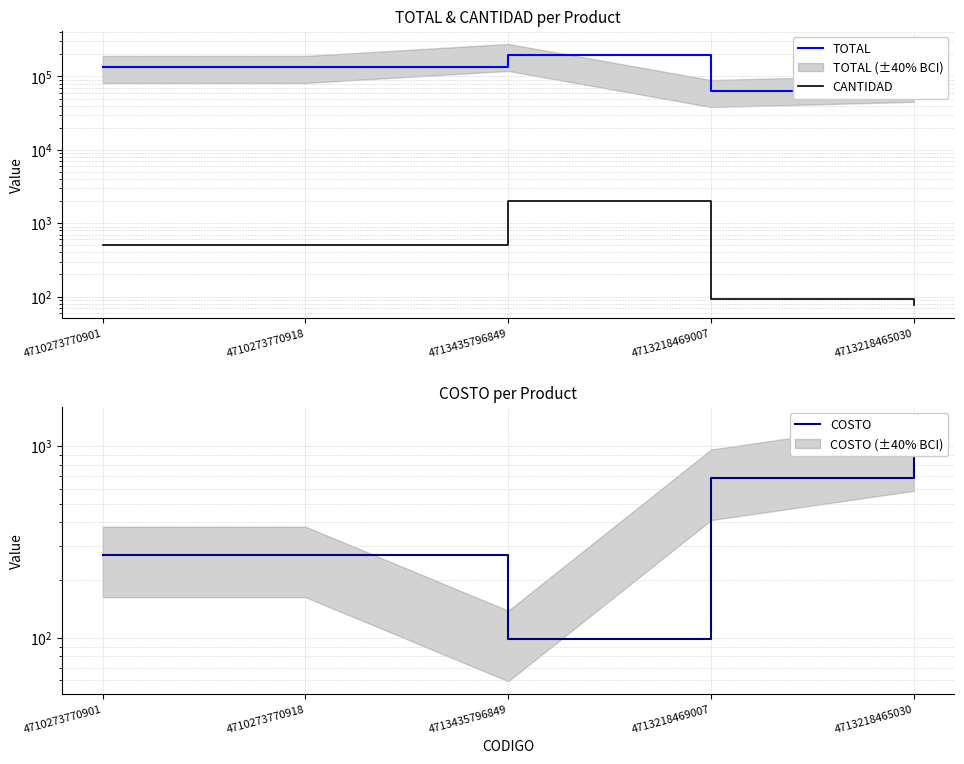

How many values in the COSTO series are below 271?

1